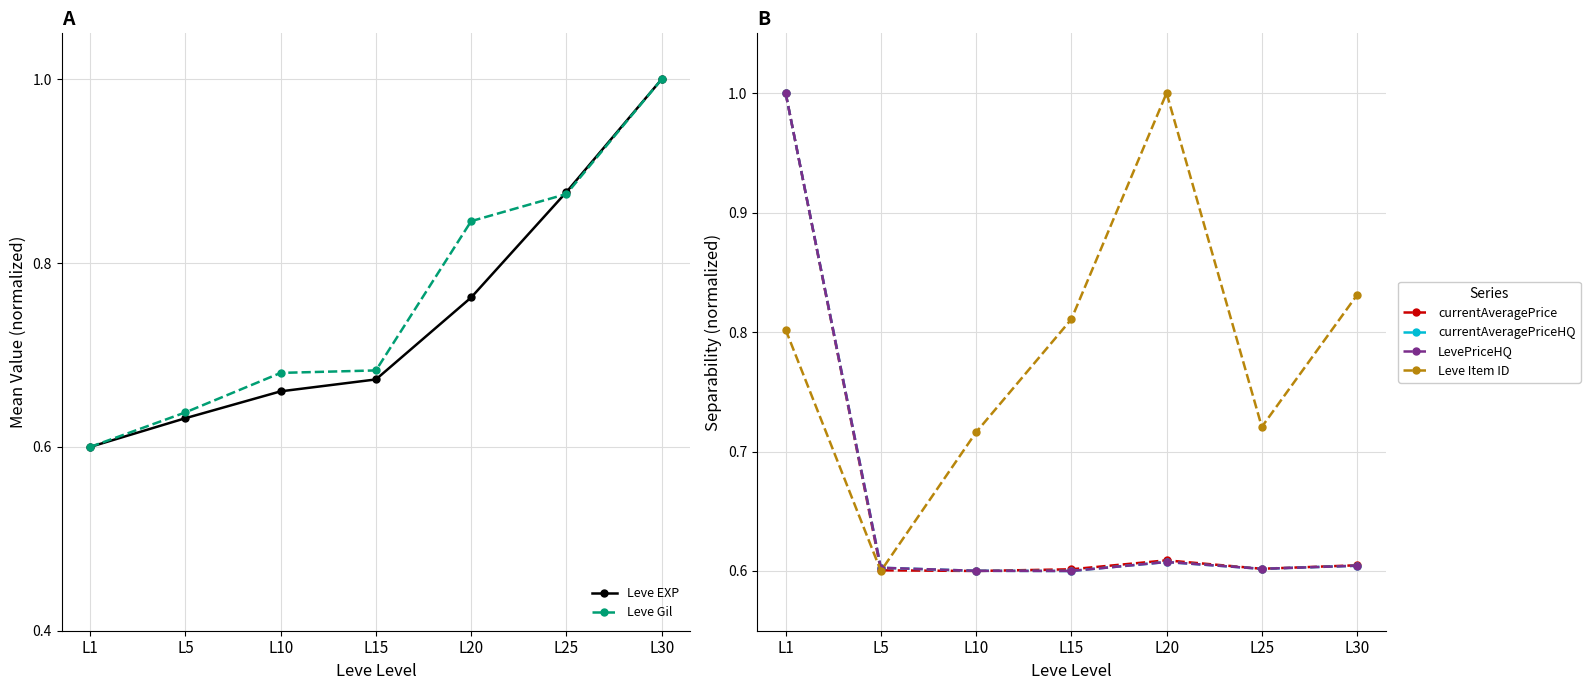

What is the difference between the maximum and second lowest values in the LevePriceHQ series?

0.4